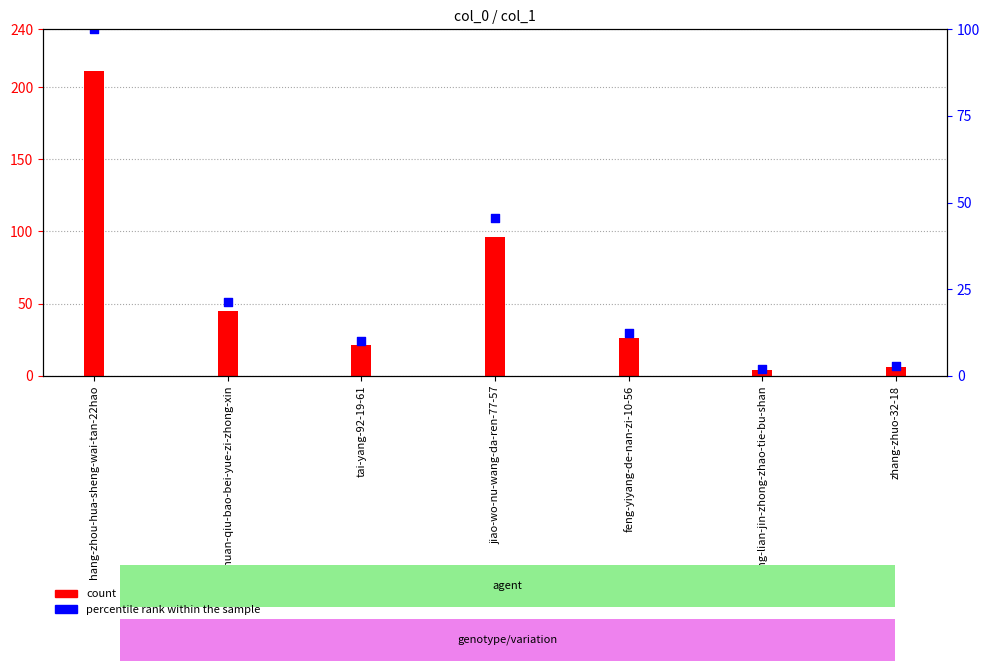

Which series has the widest spread of Y values?

count